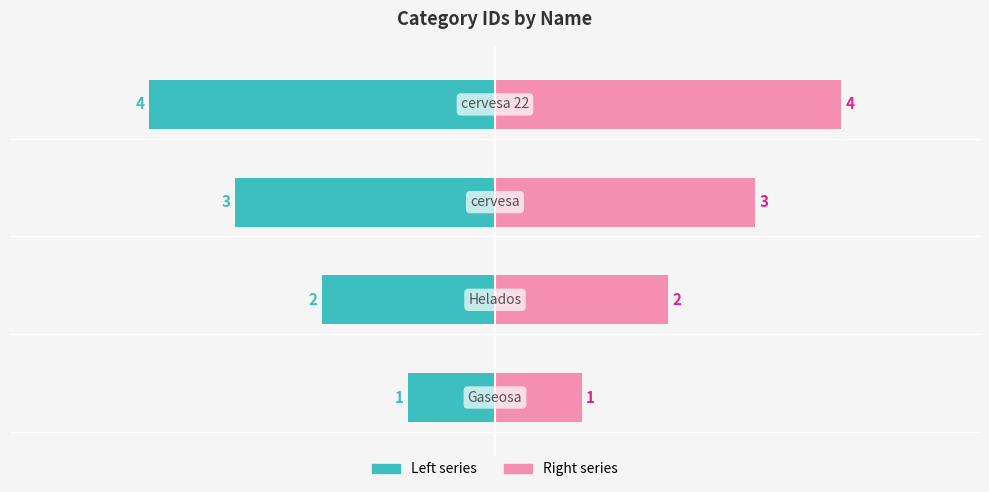

What is the greatest value displayed?

4